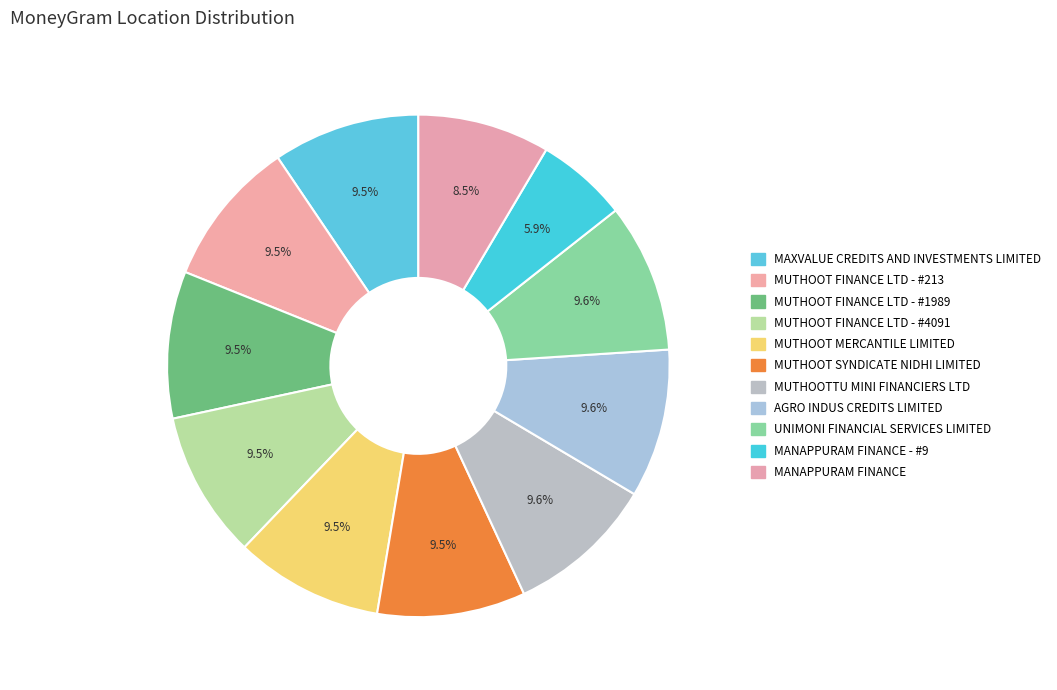

How many slices are in this pie chart?

11